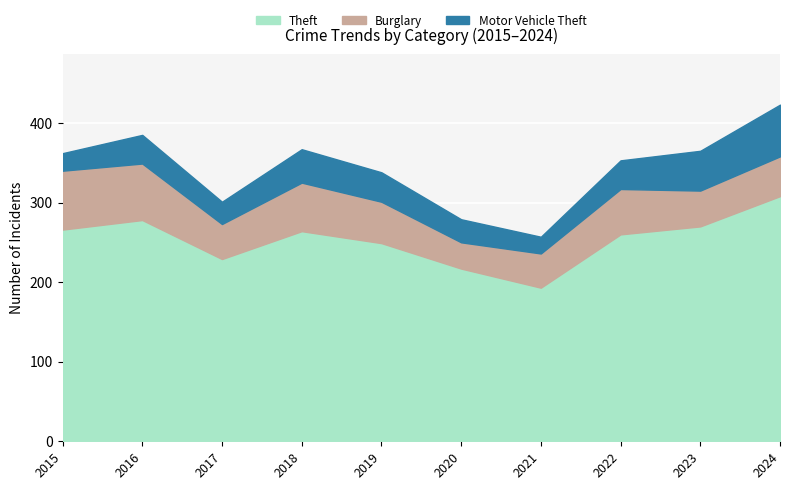

At which category does the chart reach its peak across all series?

2024